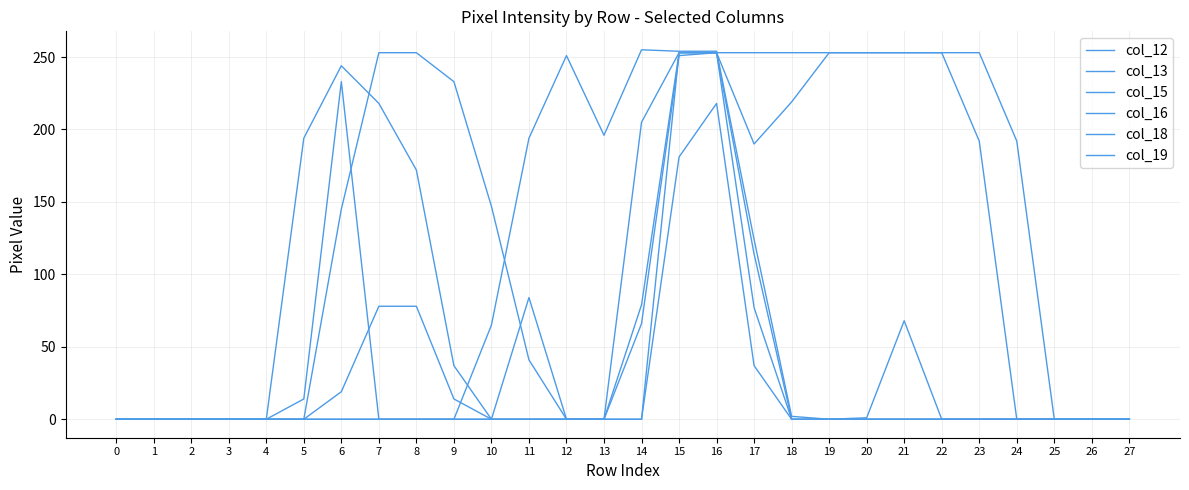

Count the number of data series in this chart.

6